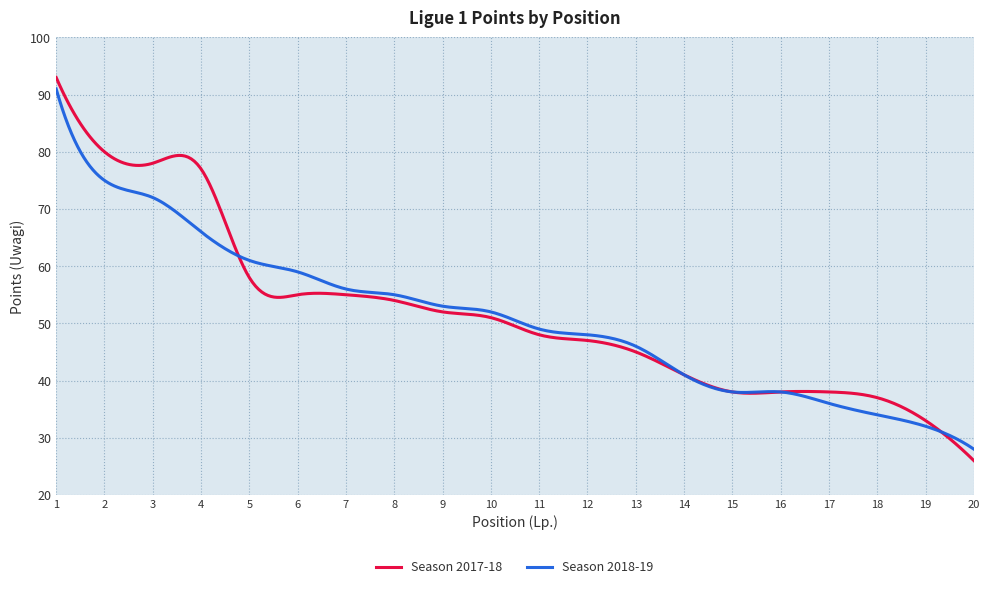

Which series has the largest range (max minus min)?

Season 2017-18